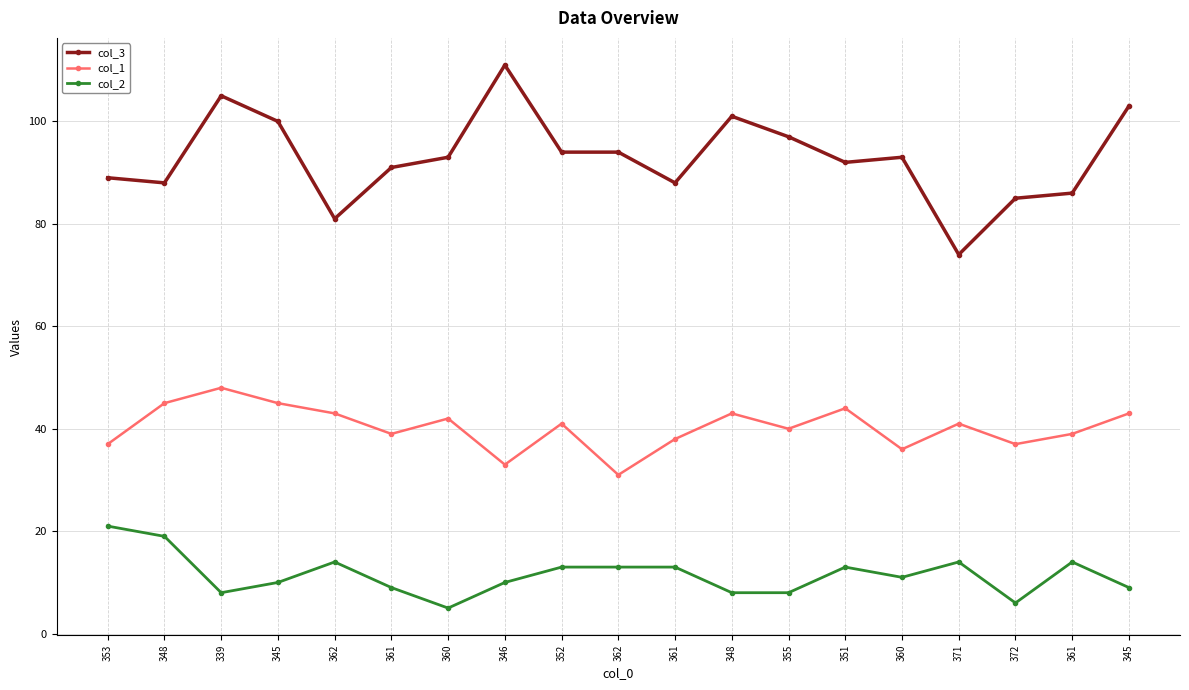

The value of col_1 at 371 is 67. True or false?

False